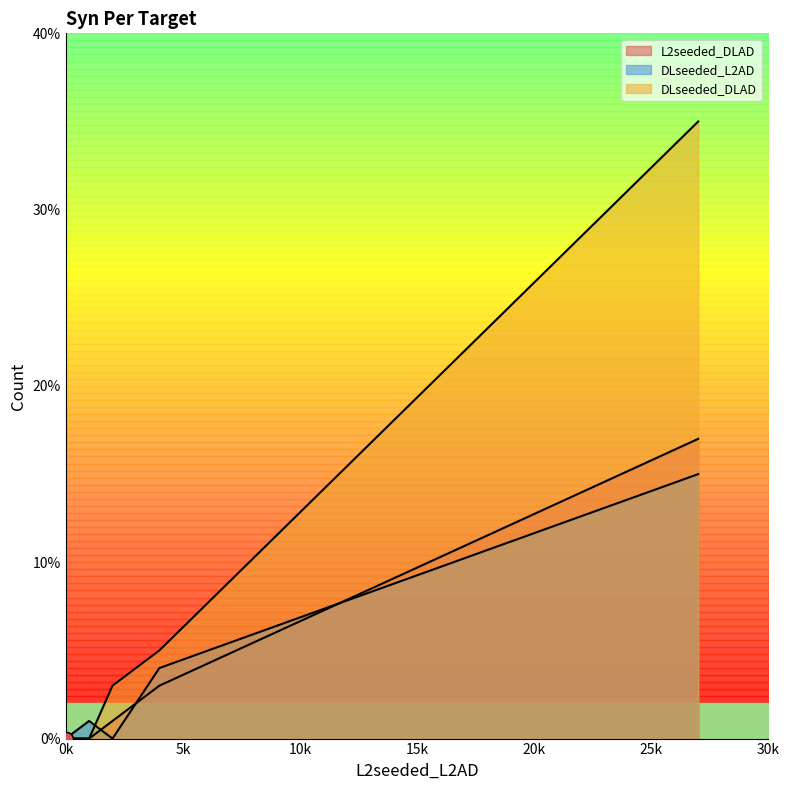

Is the value of DLseeded_L2AD at 6 syn Per Target greater than the value of L2seeded_DLAD at 9 syn Per Target?

No